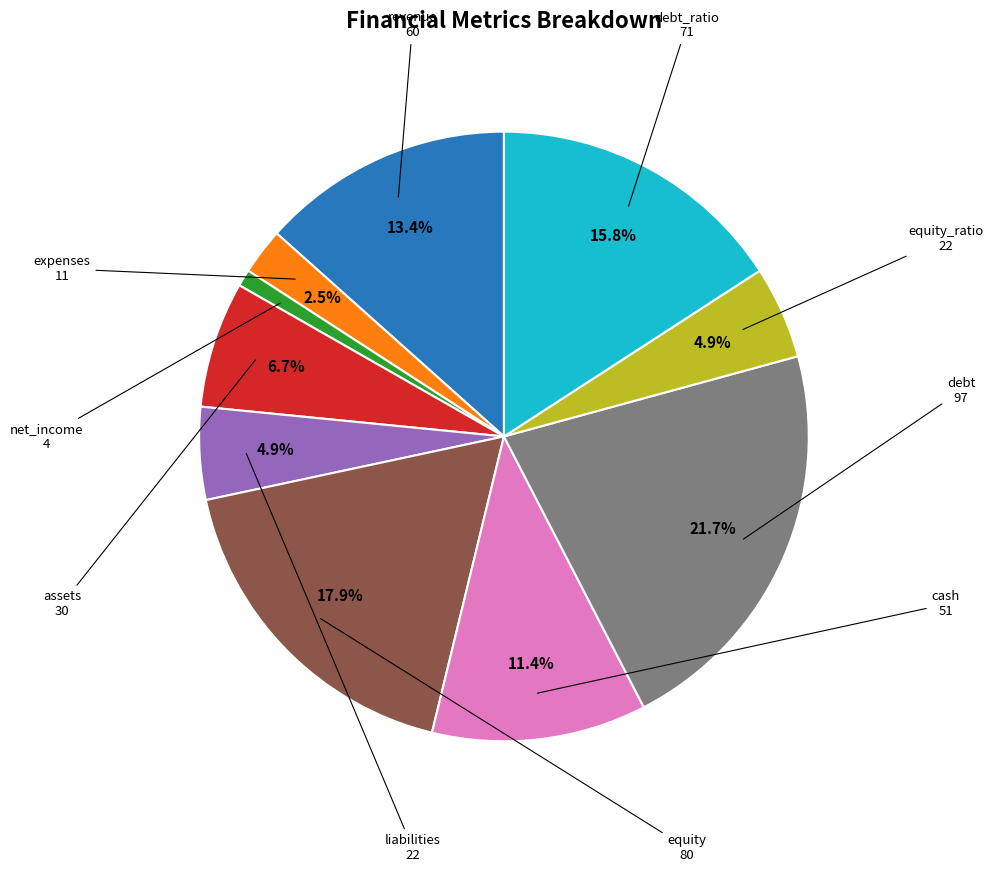

To the nearest percent, what is the difference between the largest and smallest slice percentages?

21%